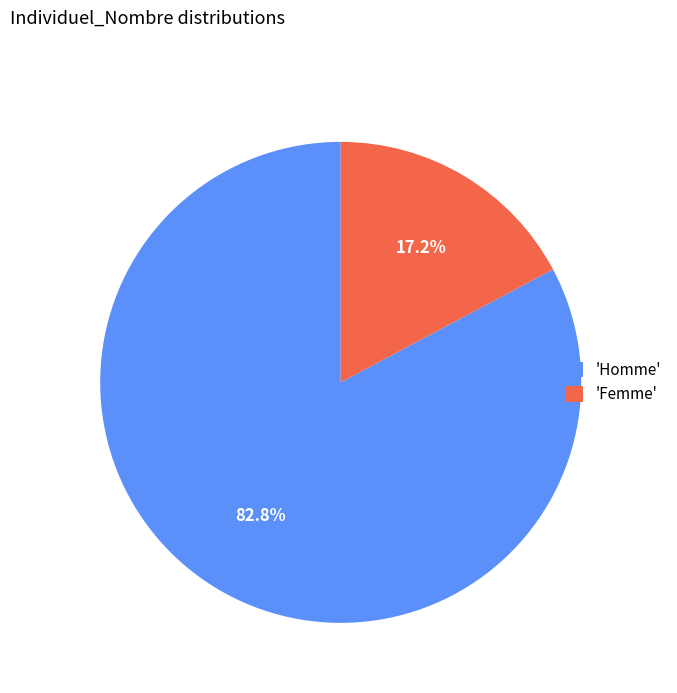

Is the sum of 'Homme' and 'Femme' greater than half?

Yes